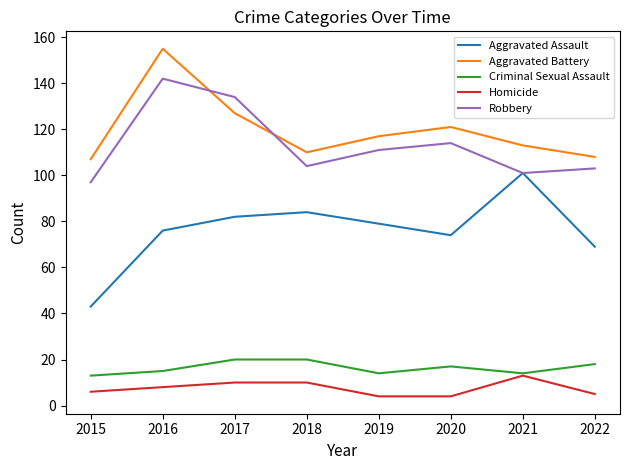

What is the minimum value for Aggravated Assault?

43